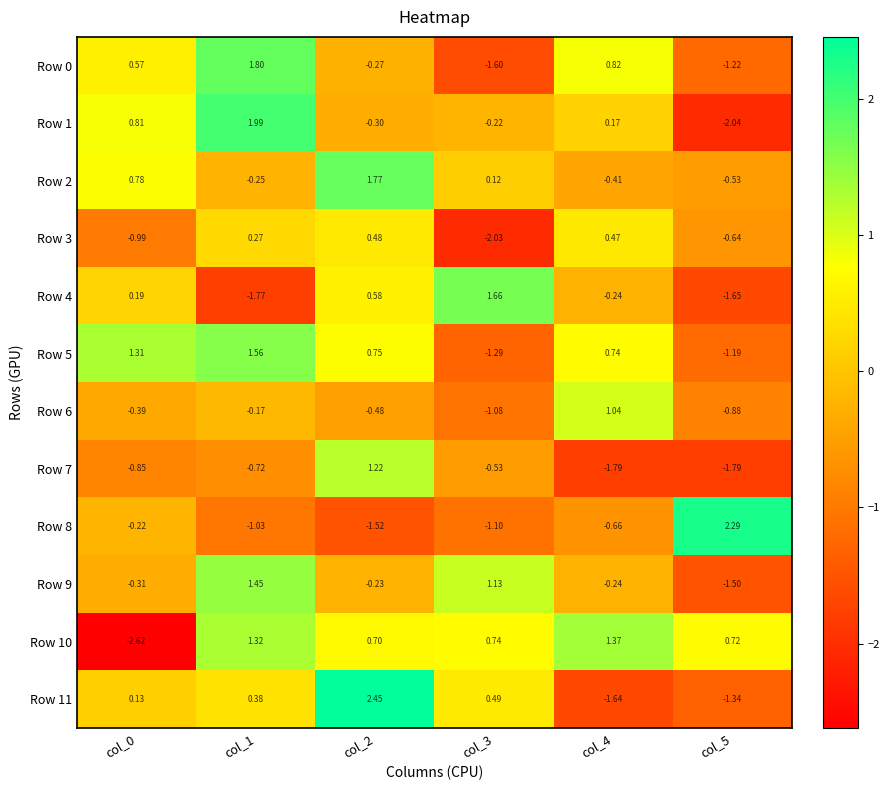

Is the value of Row 8 at col_0 greater than the value of Row 4 at col_4?

Yes